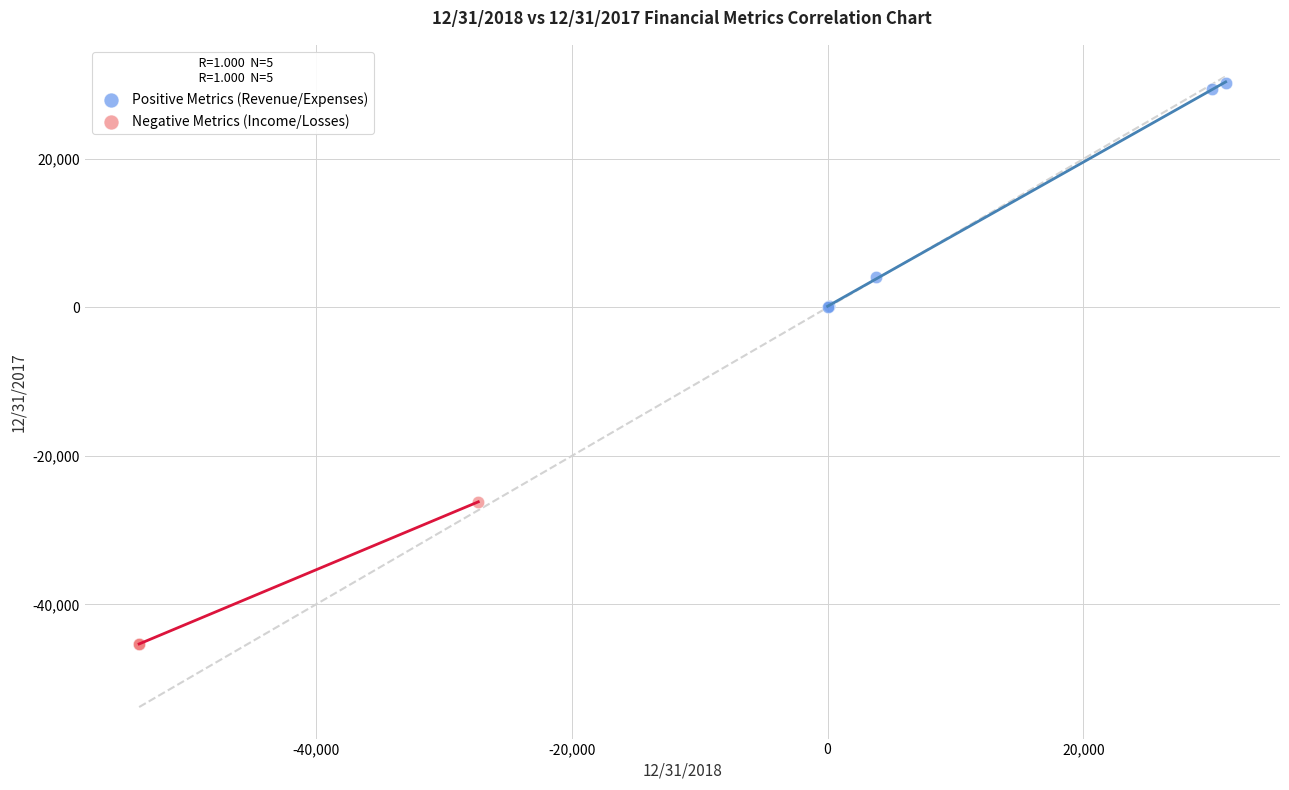

Which series has the largest Y range (max minus min)?

Positive Metrics (Revenue/Expenses)